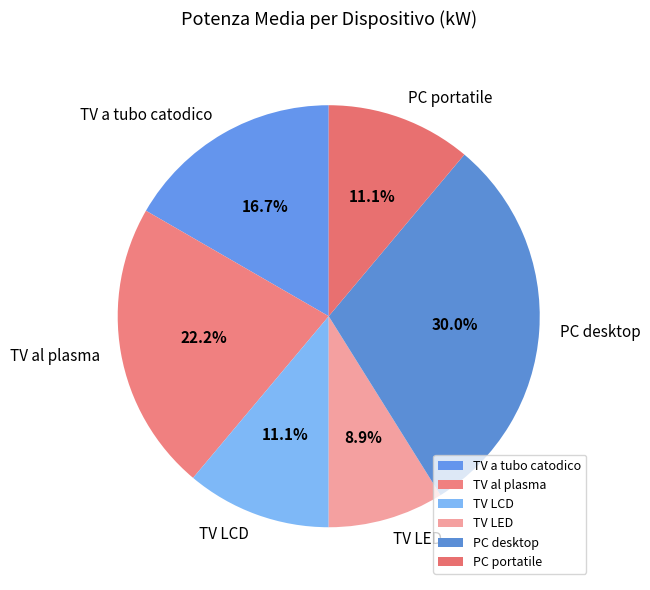

To the nearest percent, what is the difference between the TV al plasma and PC desktop slice percentages?

8%